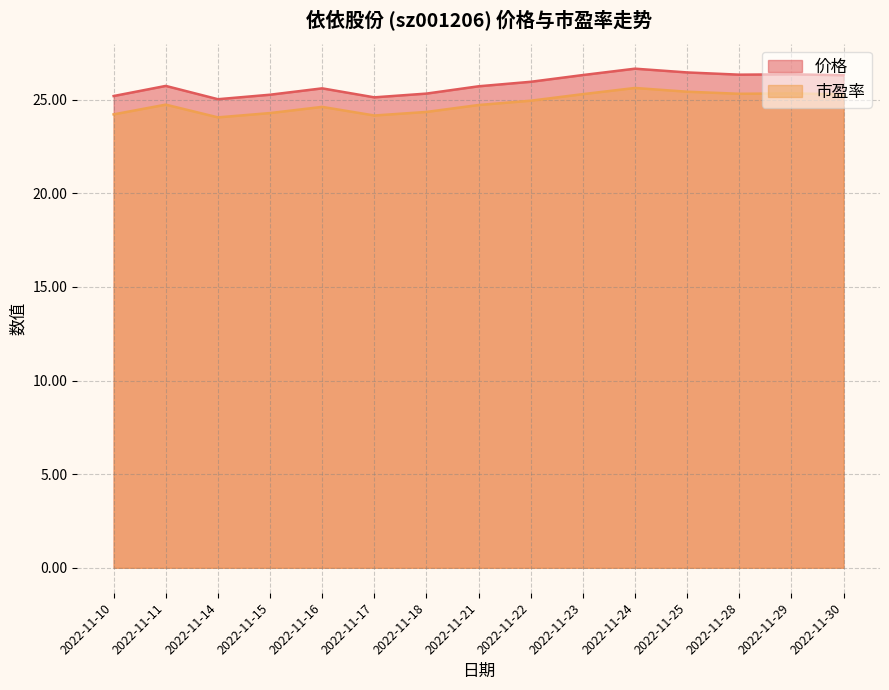

Does the chart have visible grid lines?

Yes